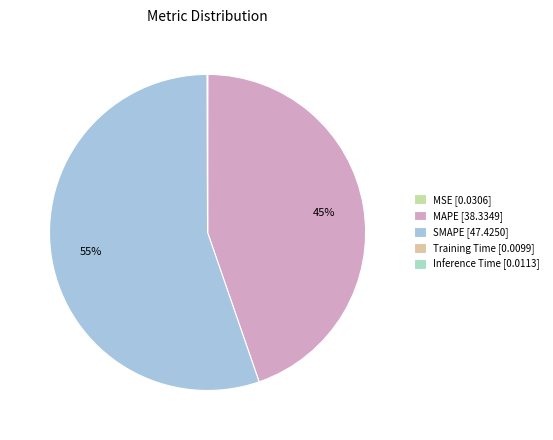

To the nearest percent, what portion does MAPE represent?

45%